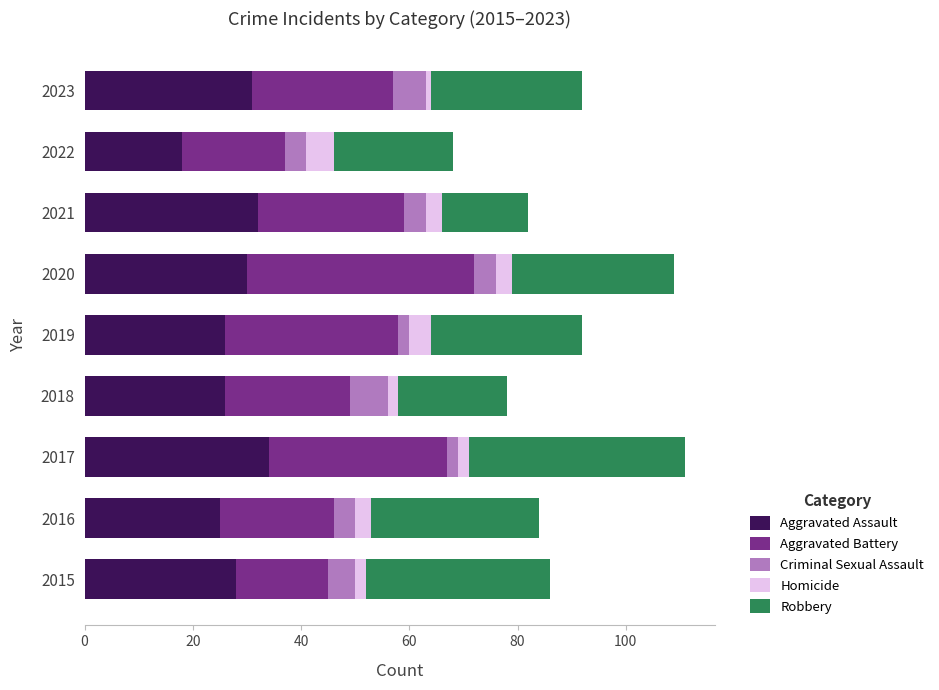

Is it true that Aggravated Assault equals 12 at 2020?

False